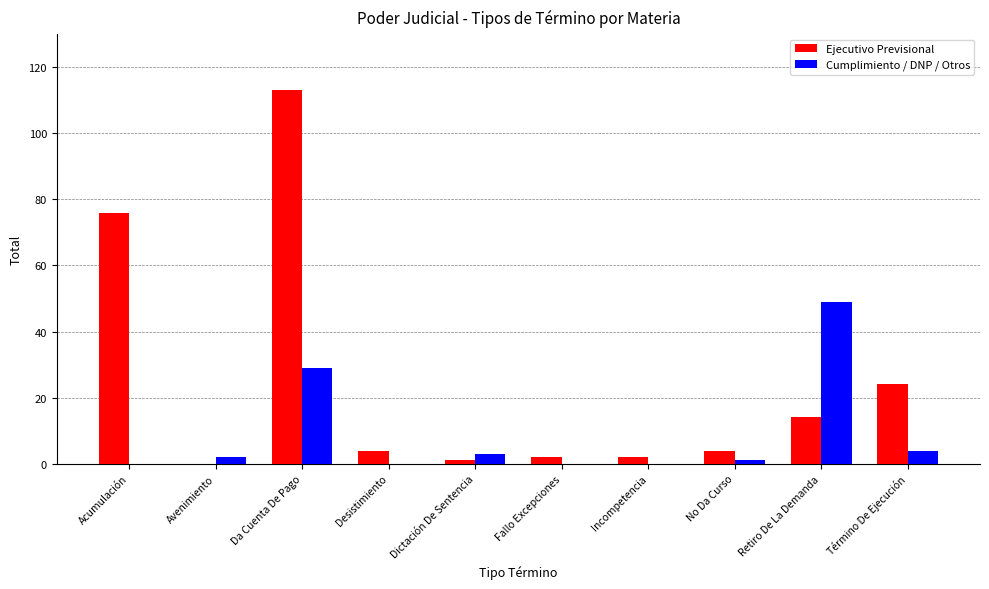

Reading left to right, what are all the values shown in this chart?

Ejecutivo Previsional: Acumulación=76	Avenimiento=0	Da Cuenta De Pago=113	Desistimiento=4	Dictación De Sentencia=1	Fallo Excepciones=2	Incompetencia=2	No Da Curso=4	Retiro De La Demanda=14	Término De Ejecución=24
Cumplimiento / DNP / Otros: Acumulación=0	Avenimiento=2	Da Cuenta De Pago=29	Desistimiento=0	Dictación De Sentencia=3	Fallo Excepciones=0	Incompetencia=0	No Da Curso=1	Retiro De La Demanda=49	Término De Ejecución=4